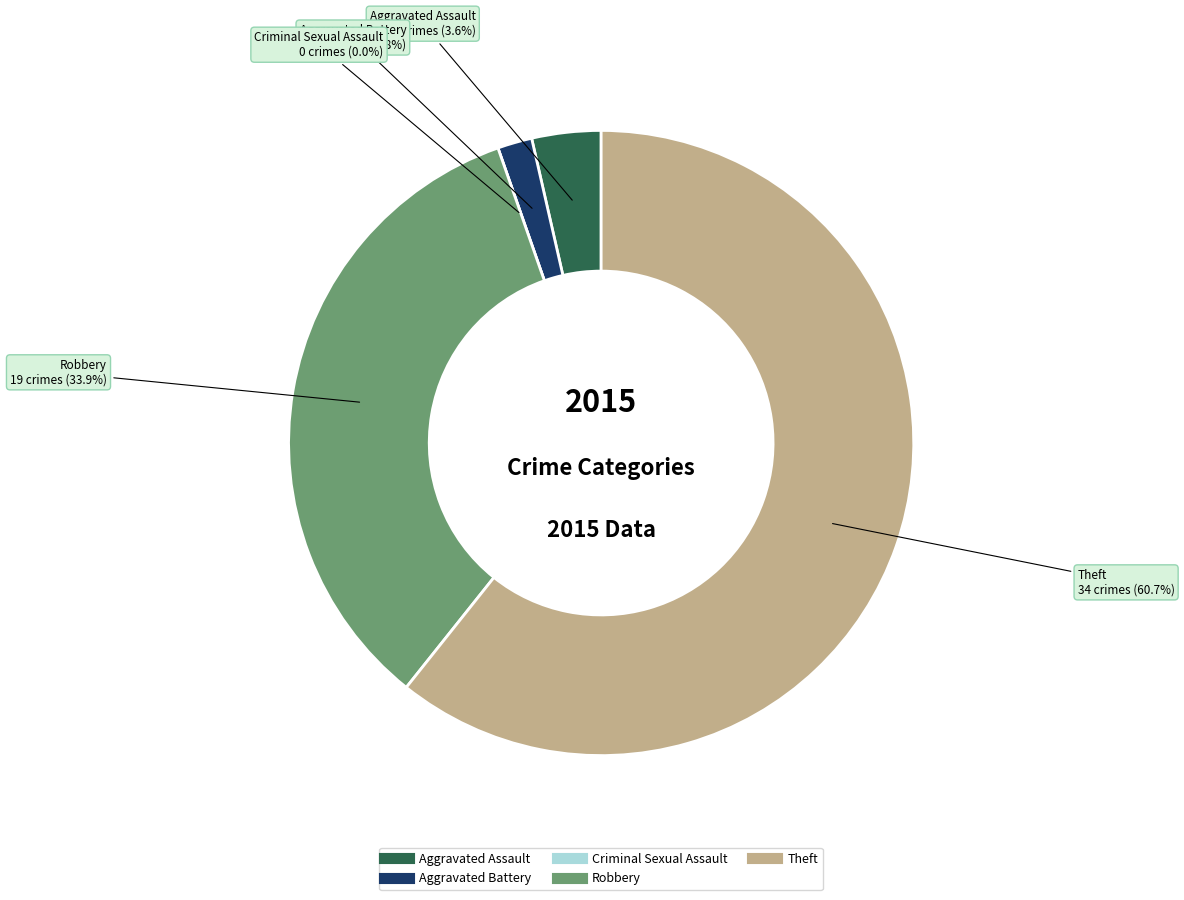

Combined, do Aggravated Assault and Robbery account for over 50%?

No